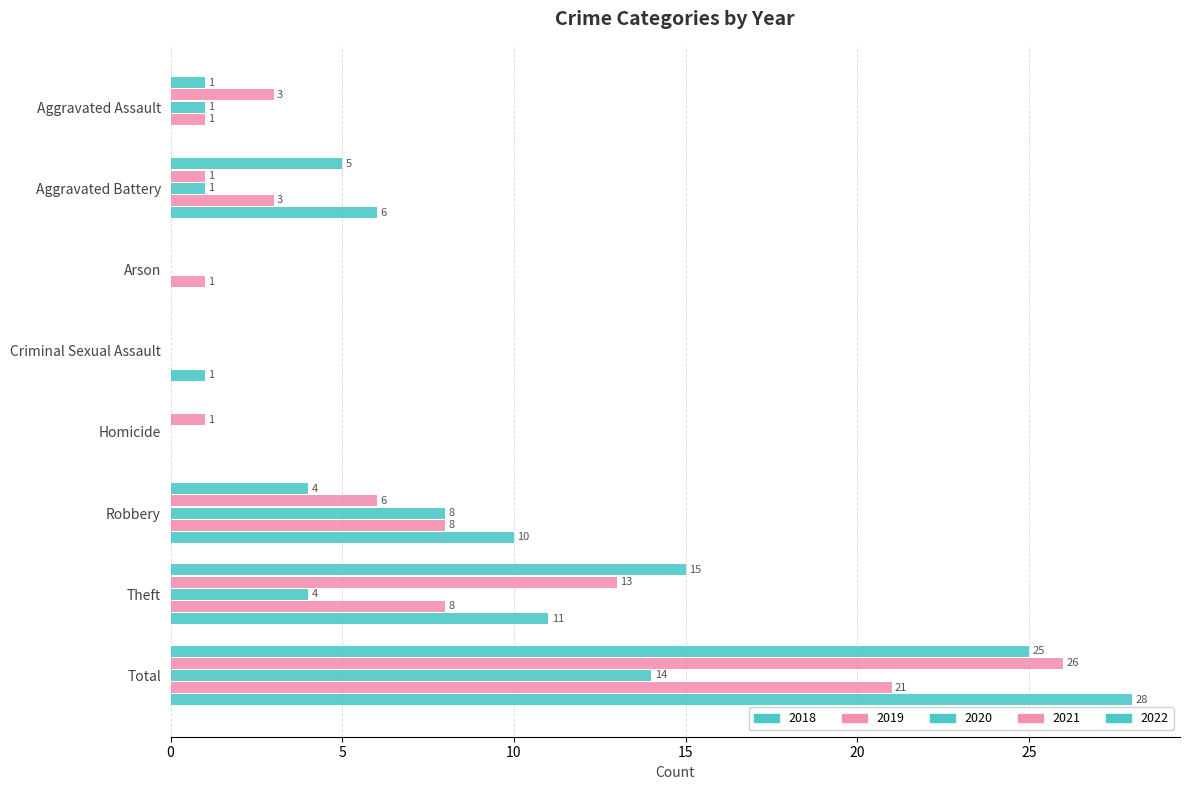

Reading left to right, list all the values displayed in this chart.

2019: Aggravated Assault=3	Aggravated Battery=1	Arson=0	Criminal Sexual Assault=0	Homicide=1	Robbery=6	Theft=13	Total=26
2021: Aggravated Assault=1	Aggravated Battery=3	Arson=1	Criminal Sexual Assault=0	Homicide=0	Robbery=8	Theft=8	Total=21
2018: Aggravated Assault=1	Aggravated Battery=5	Arson=0	Criminal Sexual Assault=0	Homicide=0	Robbery=4	Theft=15	Total=25
2022: Aggravated Assault=0	Aggravated Battery=6	Arson=0	Criminal Sexual Assault=1	Homicide=0	Robbery=10	Theft=11	Total=28
2020: Aggravated Assault=1	Aggravated Battery=1	Arson=0	Criminal Sexual Assault=0	Homicide=0	Robbery=8	Theft=4	Total=14